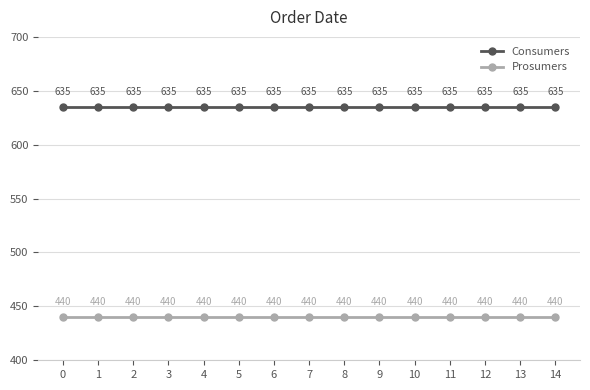

What is the difference between the highest and lowest values at 3?

195